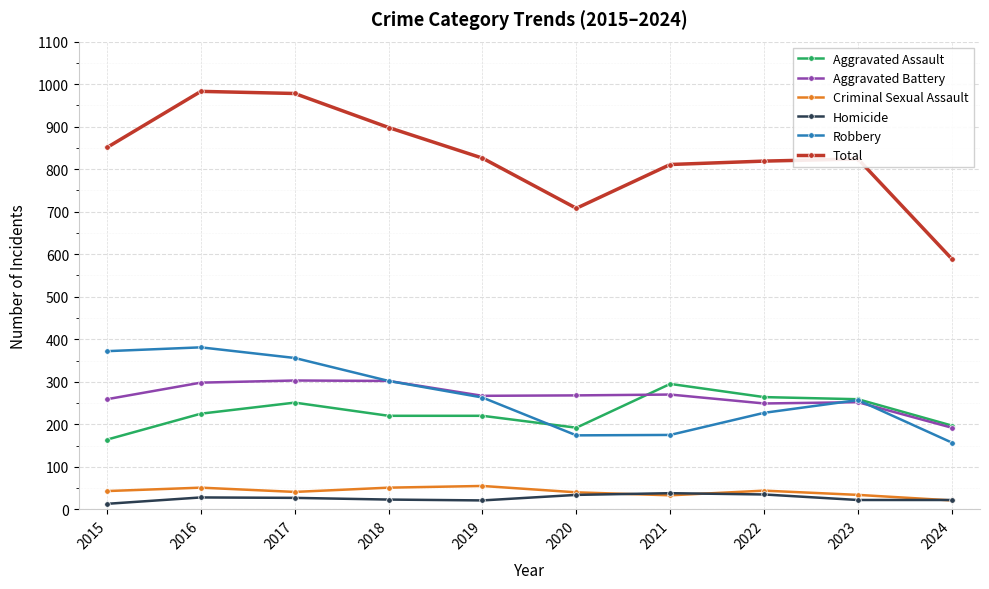

What is the spread (max minus min) of values at 2016?

955